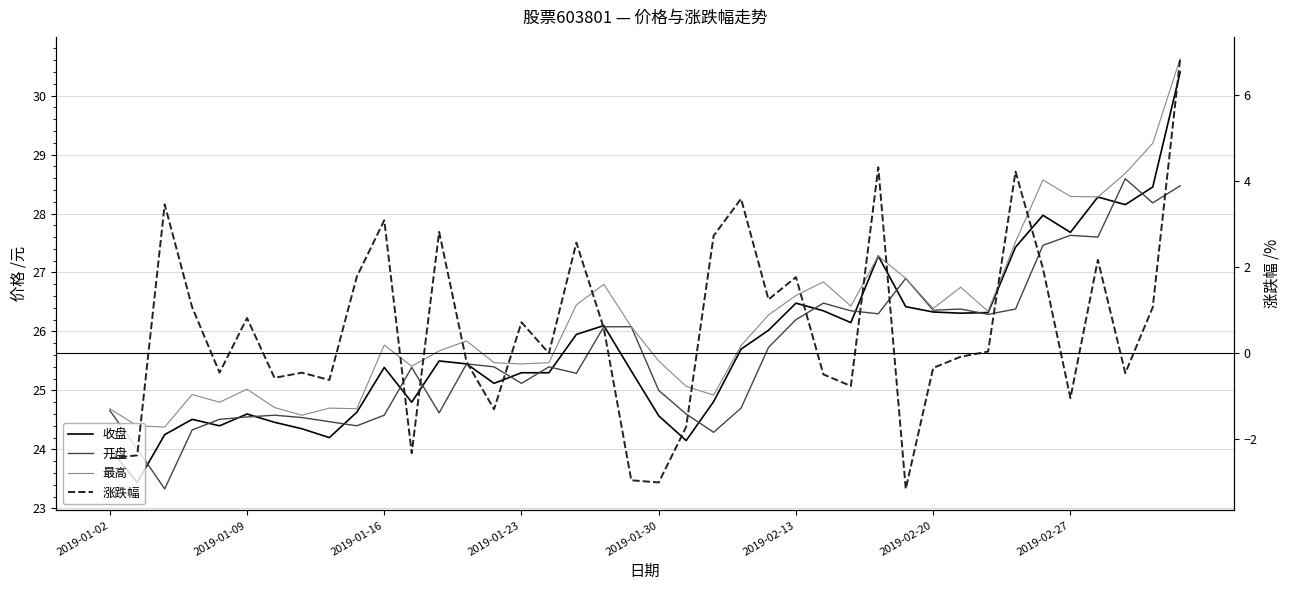

What are all the series names shown in the legend?

收盘, 开盘, 最高, 涨跌幅